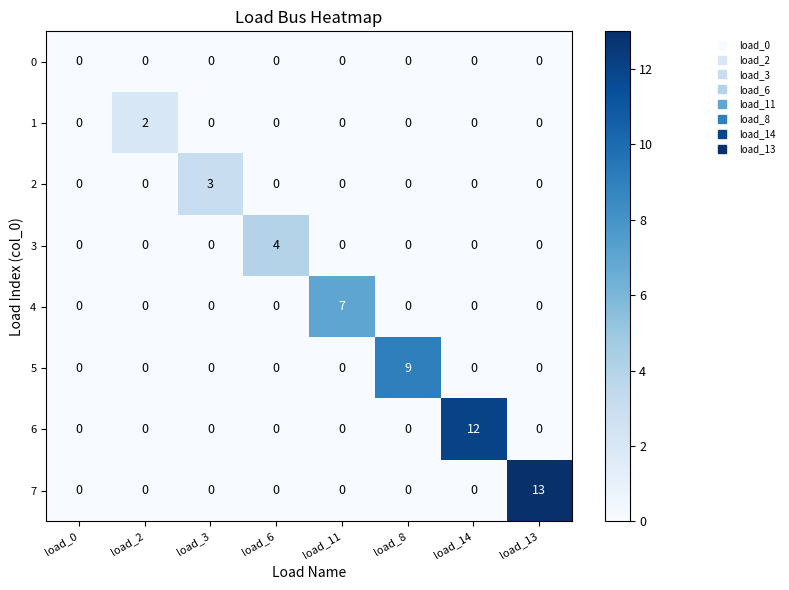

At which category is the sum across all series the highest?

load_13